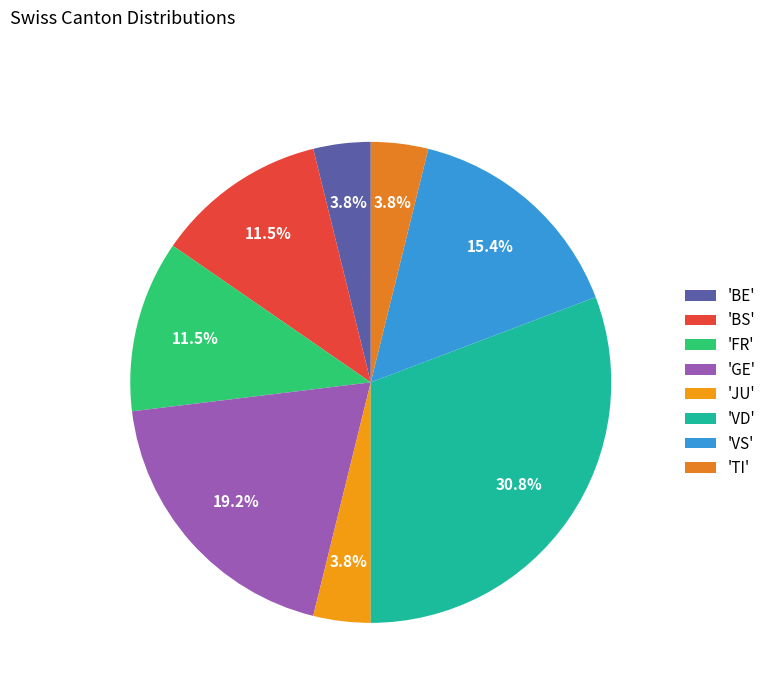

Count the number of slices in the pie.

8